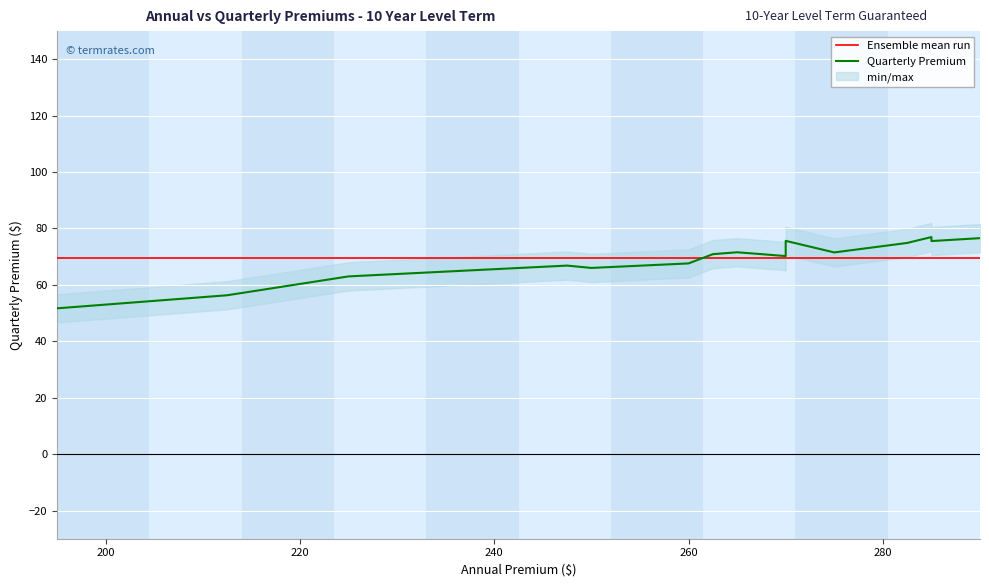

The chart shows a value of 107.2 at 275.0. True or false?

False